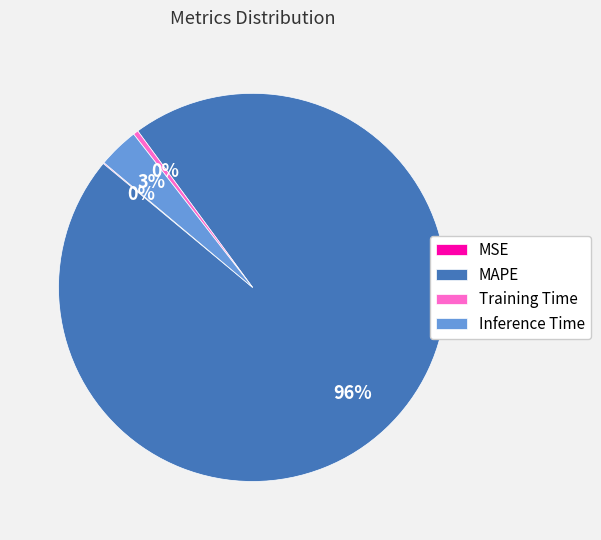

Which slice is the largest?

MAPE